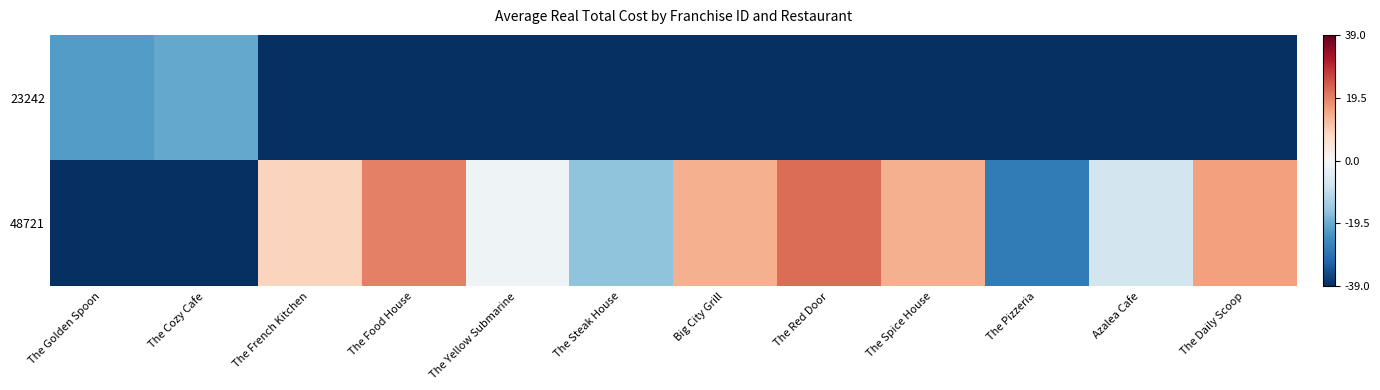

List the series in order of their overall mean, lowest first.

23242, 48721